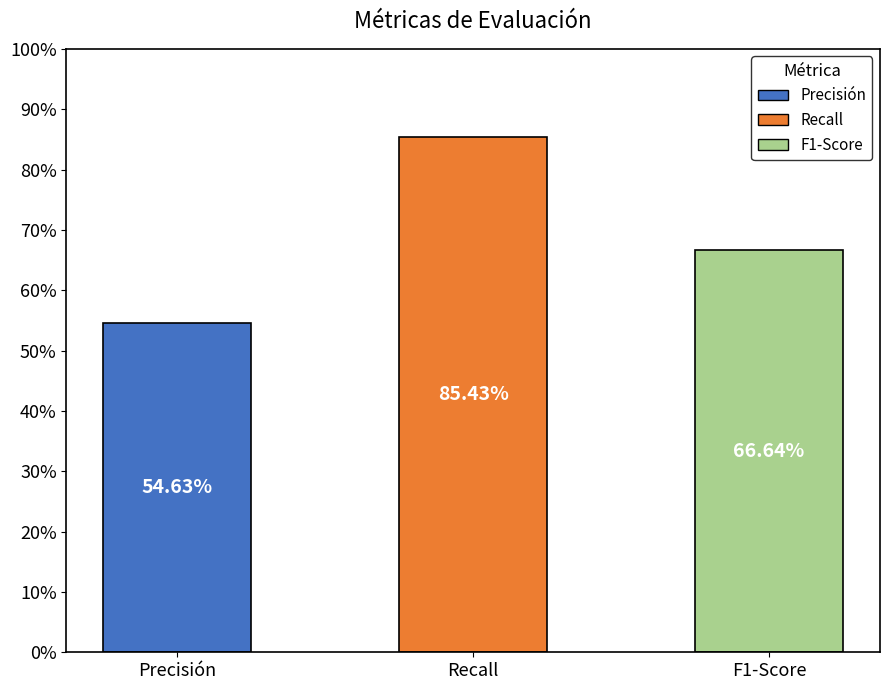

Does the chart contain any negative values?

No